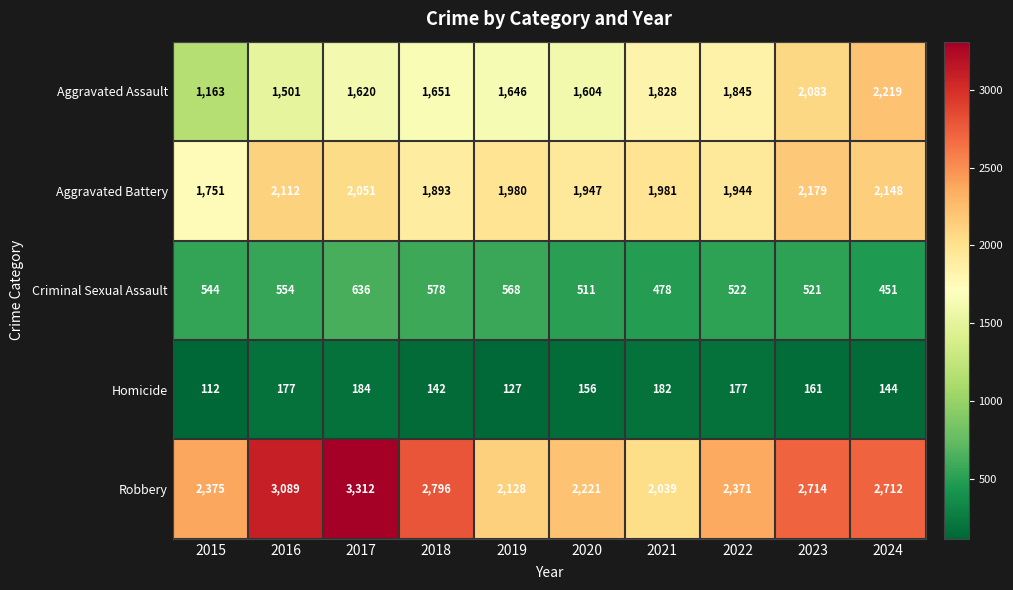

Count the number of categories in the chart.

10